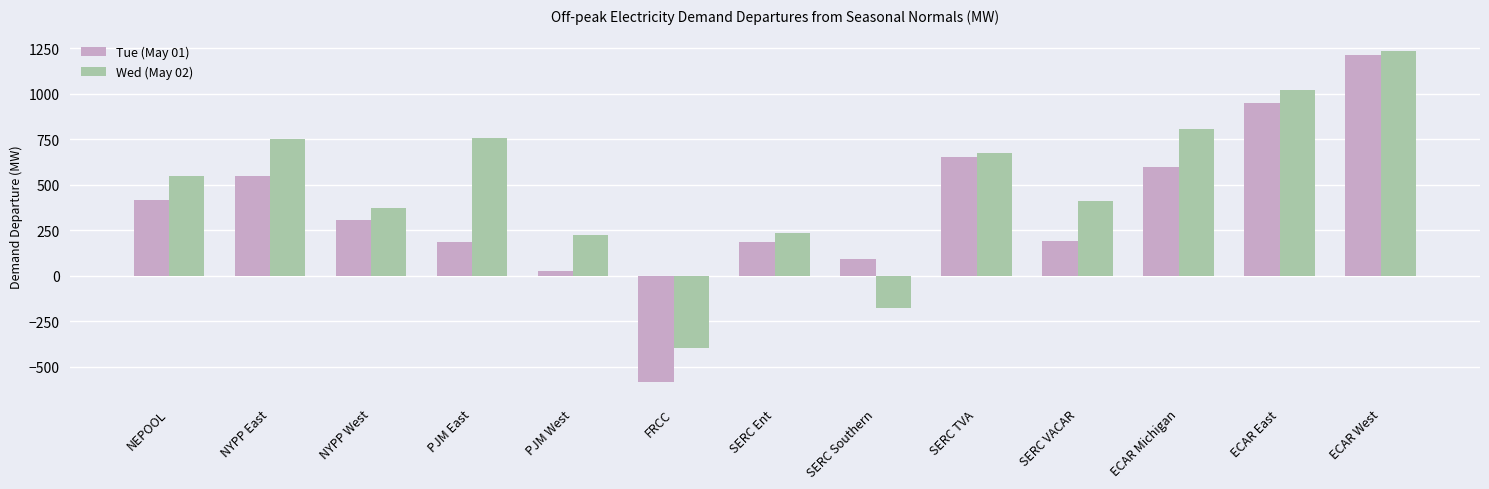

Which label corresponds to the largest value in the chart?

ECAR West